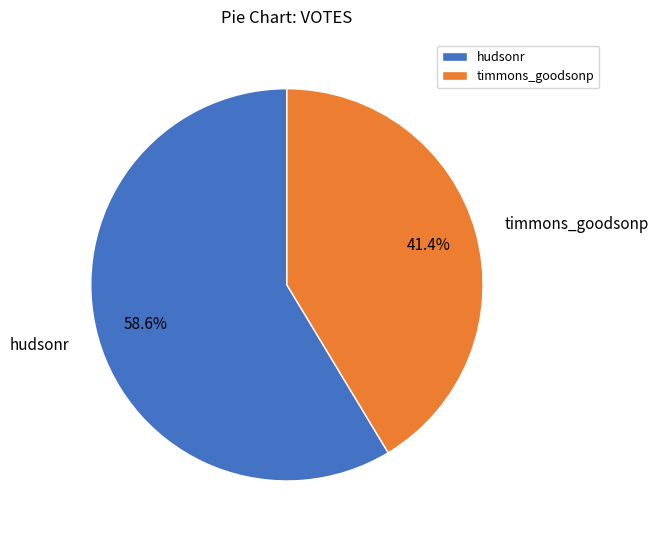

How many segments does this pie chart have?

2